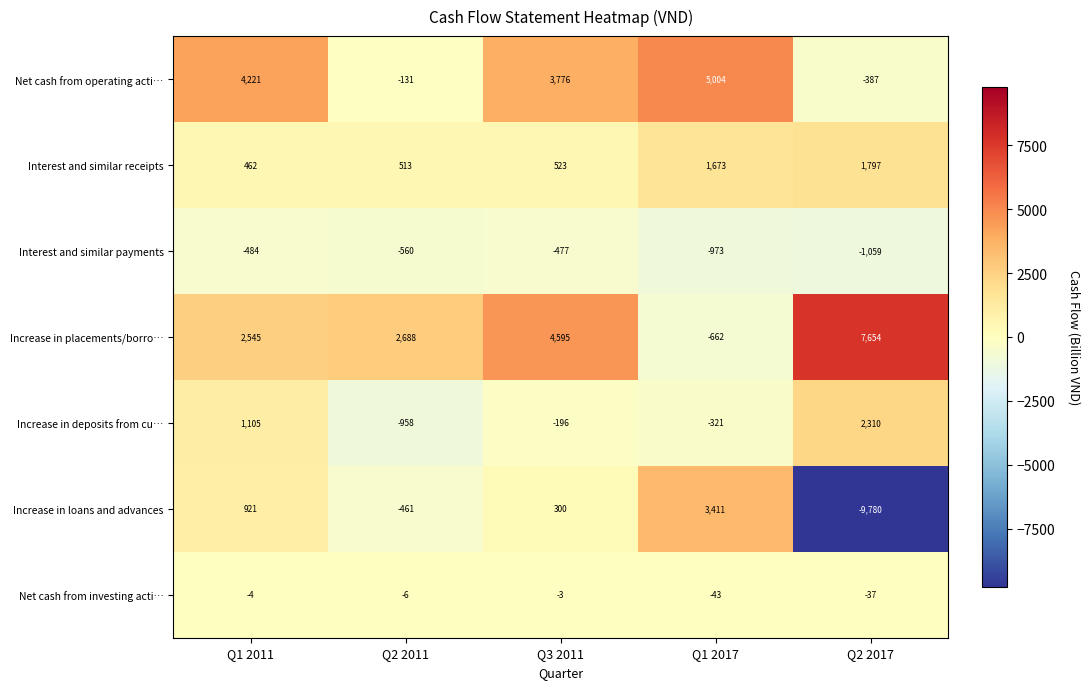

Rank the series by their maximum value, from lowest to highest.

Interest and similar payments, Net cash from investing acti…, Interest and similar receipts, Increase in deposits from cu…, Increase in loans and advances, Net cash from operating acti…, Increase in placements/borro…